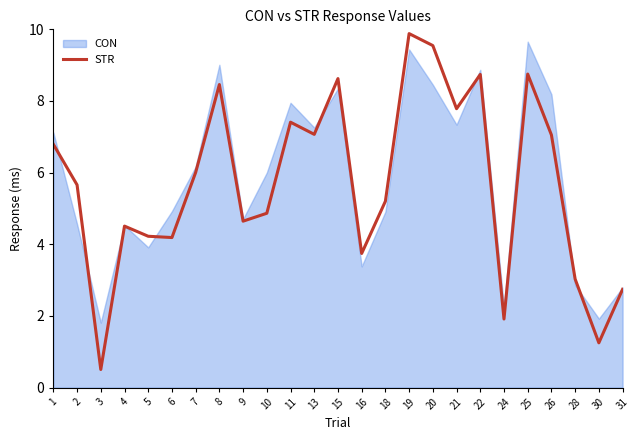

What is the difference between the maximum and minimum values?

9.4